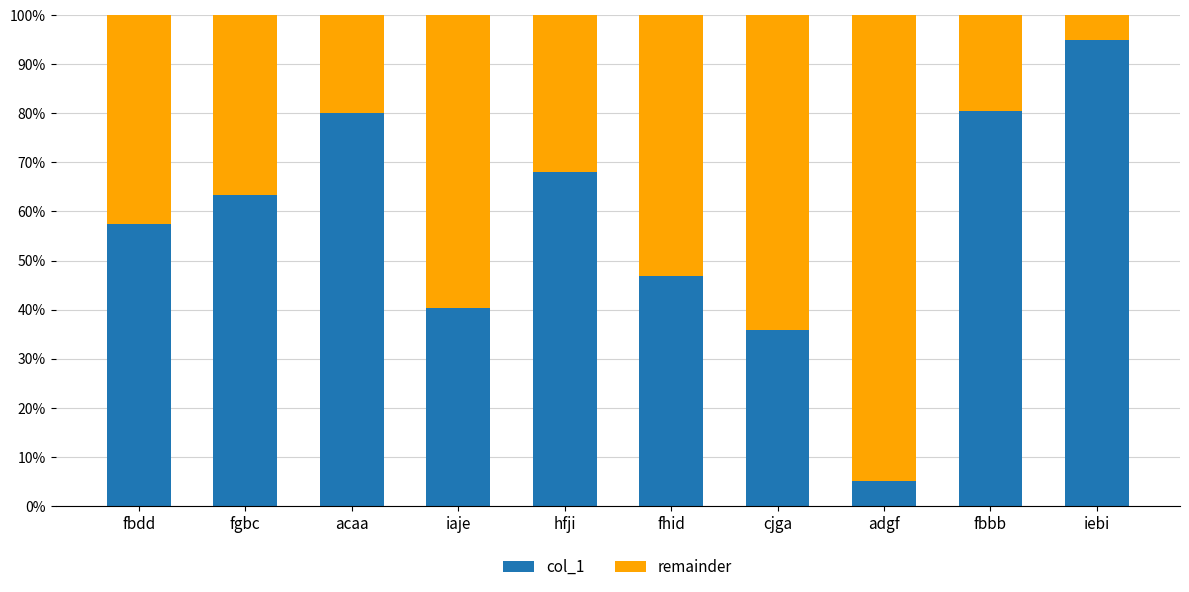

Where is col_1 nearest to the value 50?

fhid